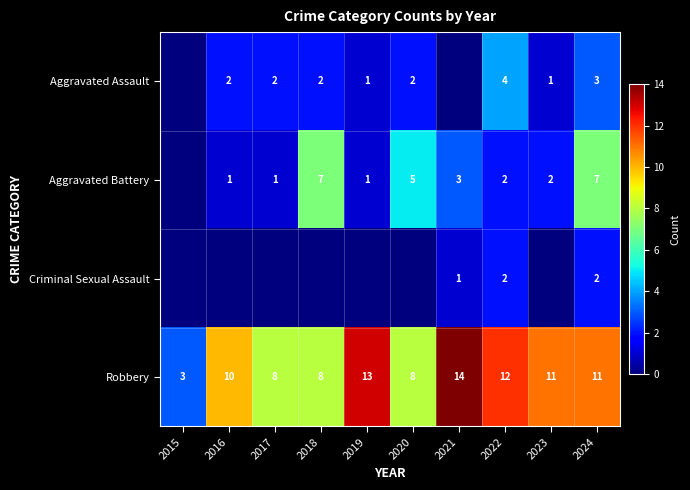

Rank the series at 2024 from lowest to highest value.

Criminal Sexual Assault, Aggravated Assault, Aggravated Battery, Robbery